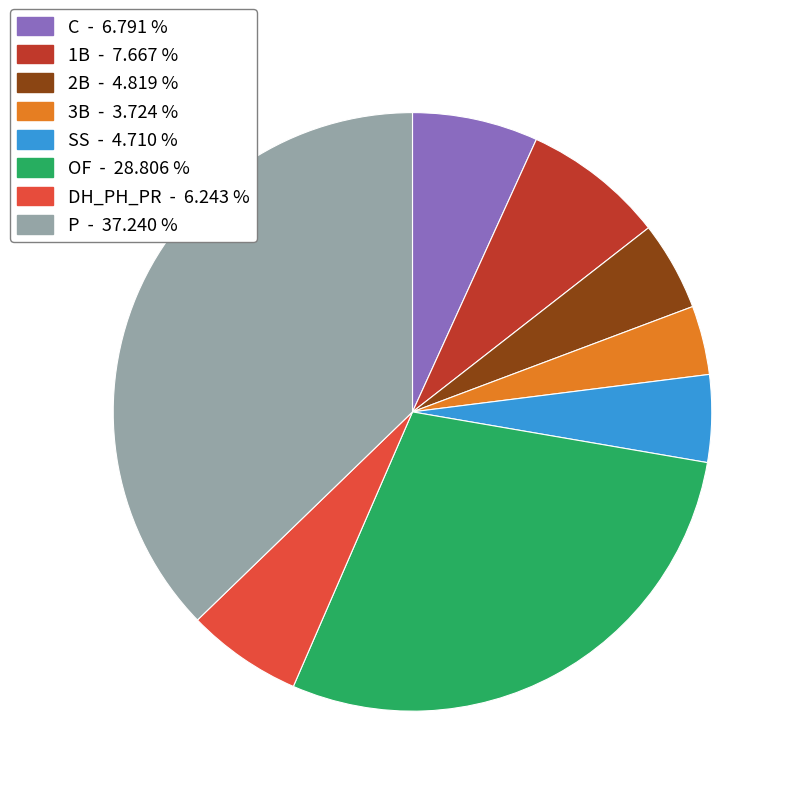

Is the sum of P and 2B greater than half?

No